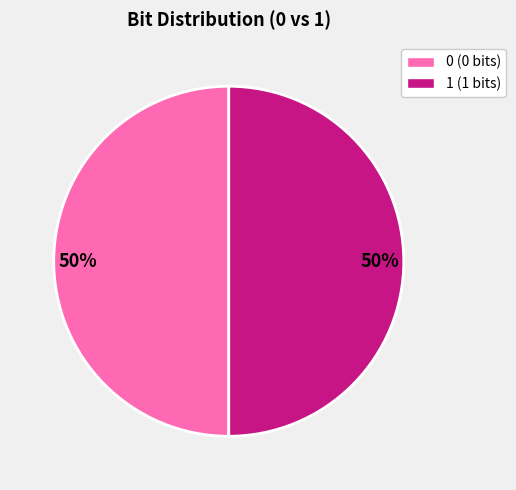

To the nearest percent, what is the average slice percentage?

50%